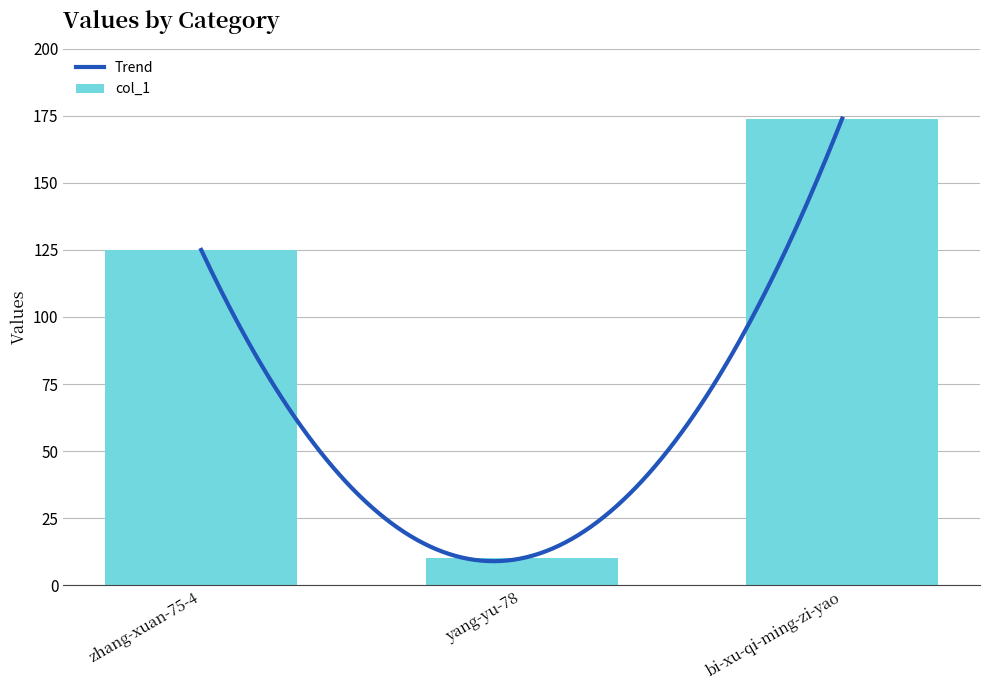

What is the change in value from yang-yu-78 to bi-xu-qi-ming-zi-yao?

+164